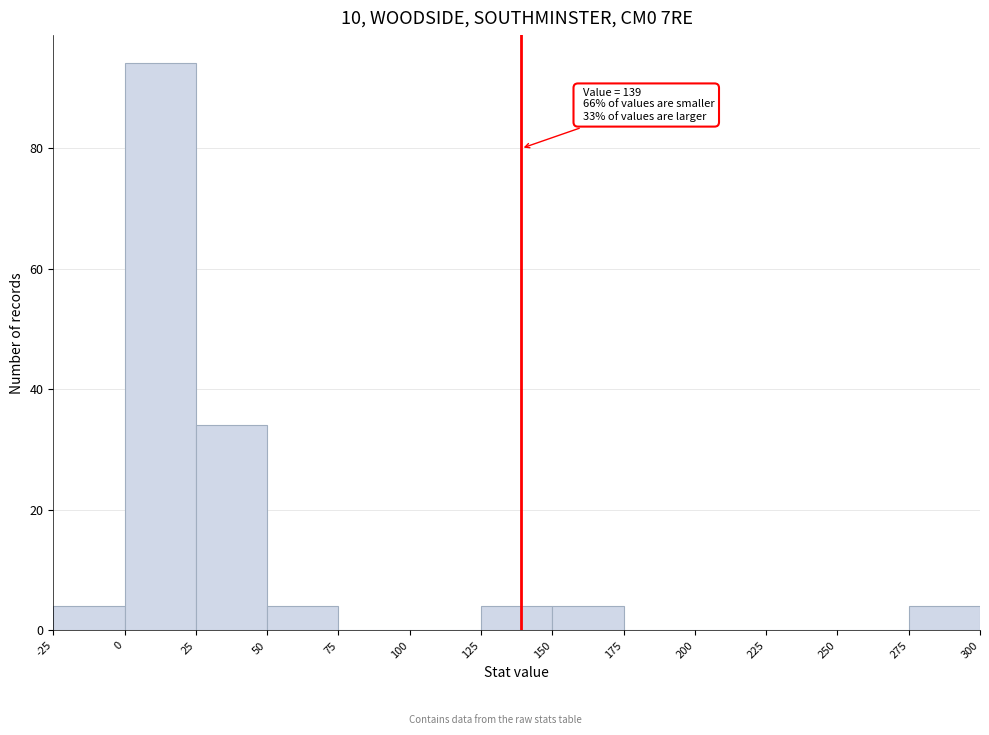

Which range on the x-axis has the tallest bar?

0 to 25